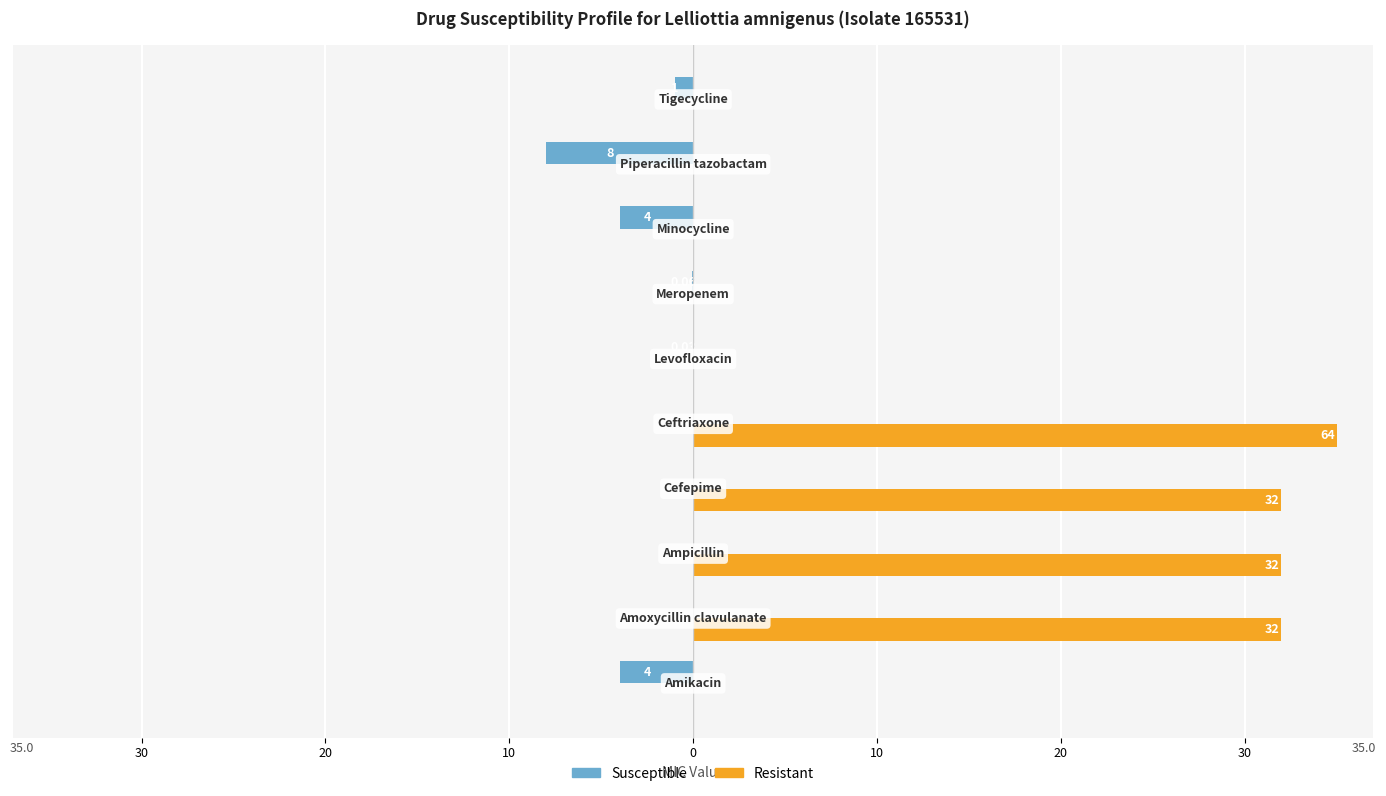

What are all the series names shown in the legend?

Susceptible, Resistant